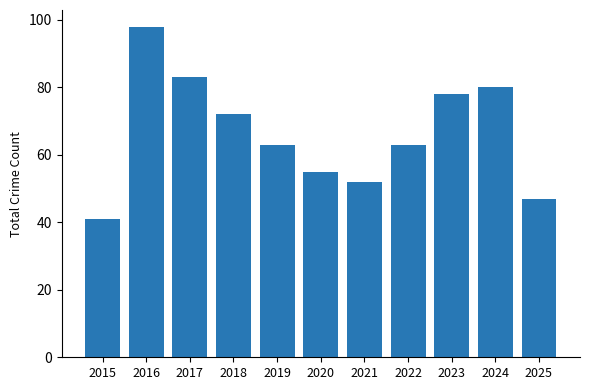

Where is the data nearest to the value 69?

2018